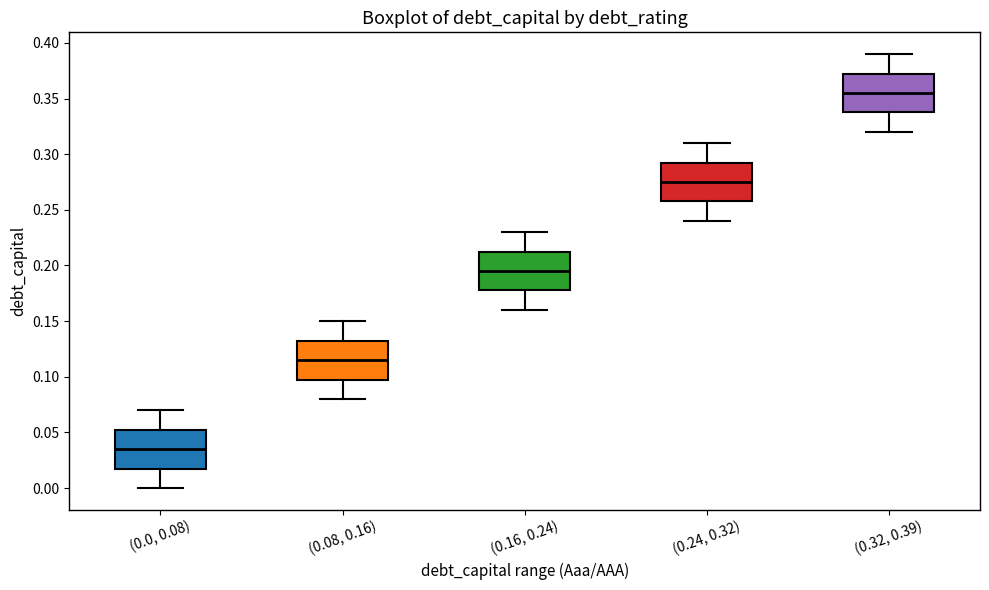

Where is the upper edge of the box for (0.0, 0.08) on the y-axis? The values are not printed on the chart, so give them approximately, as read against the axis.

0.055